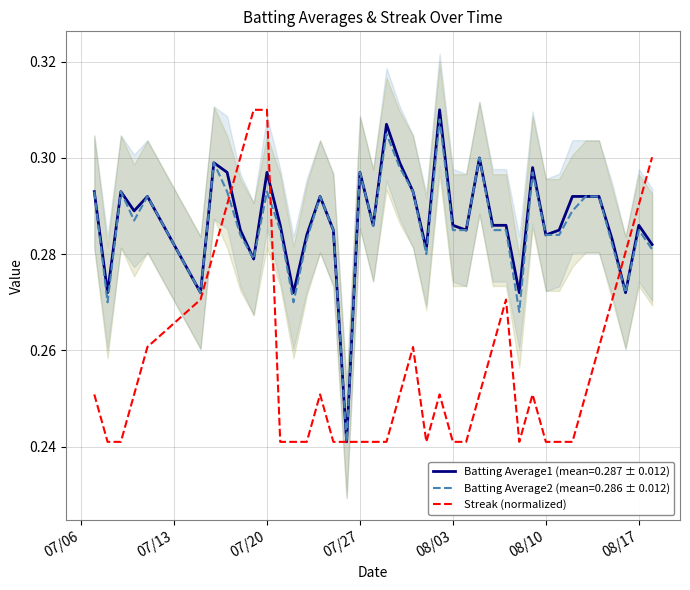

Is it true that Batting Average1 (mean=0.287 ± 0.012) equals 0.5 at 07/27?

False